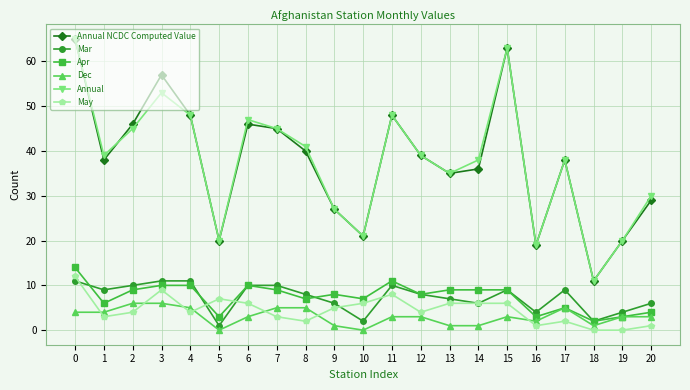

What is the maximum value for May?

12